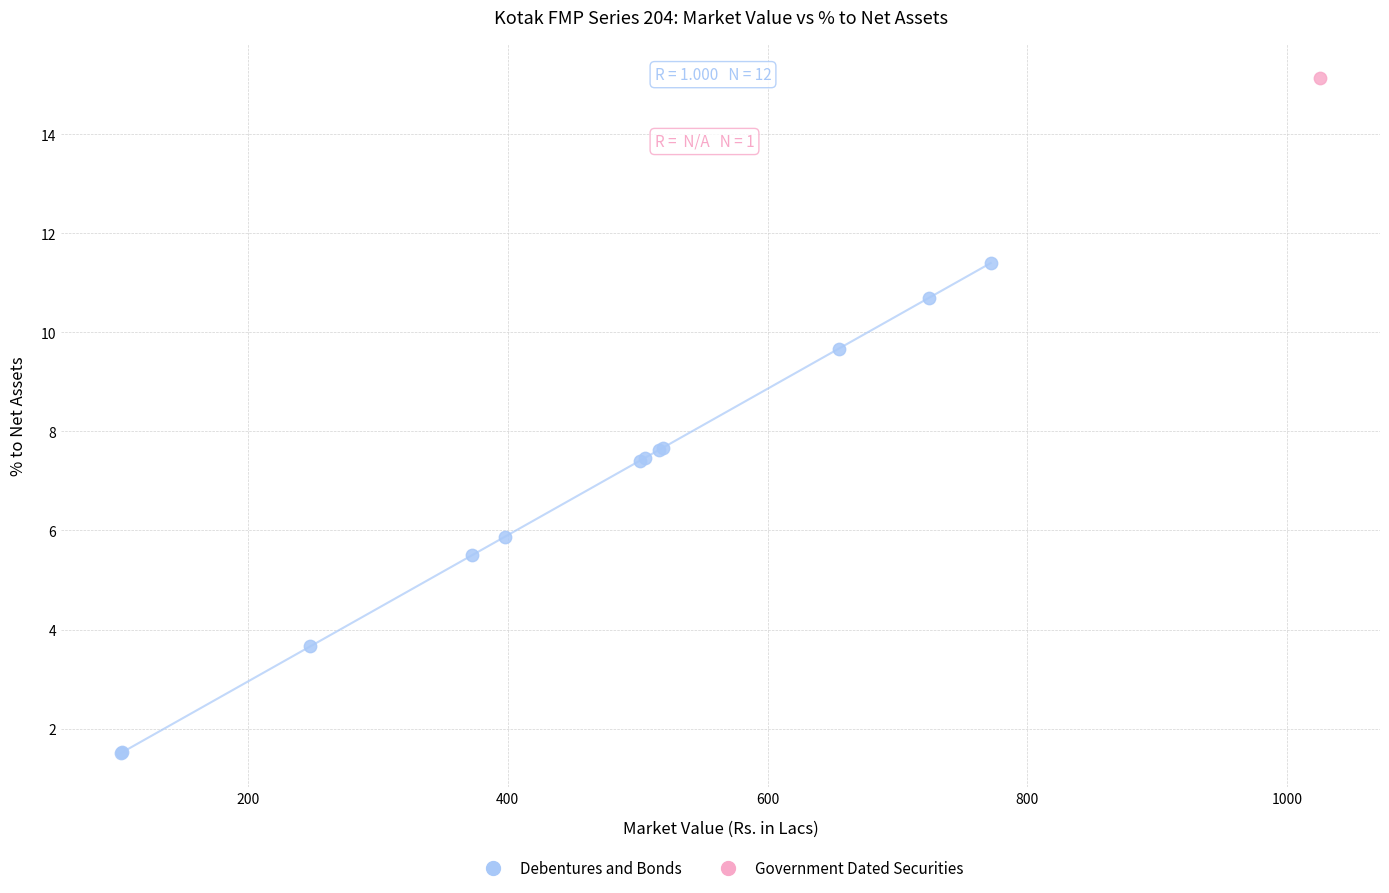

What are all the series names shown in the legend?

Debentures and Bonds, Government Dated Securities